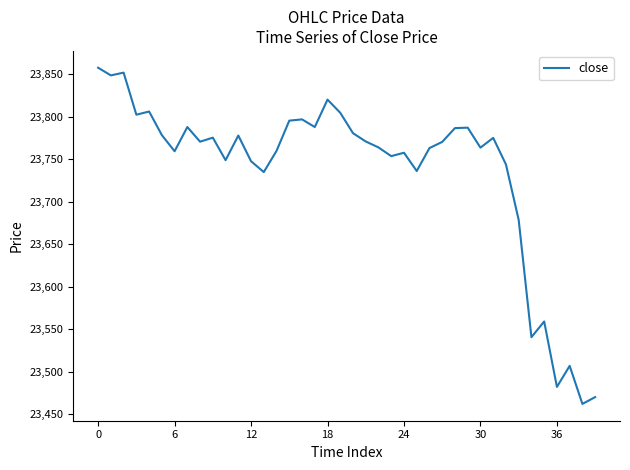

What is the difference between the maximum and minimum values?

395.5